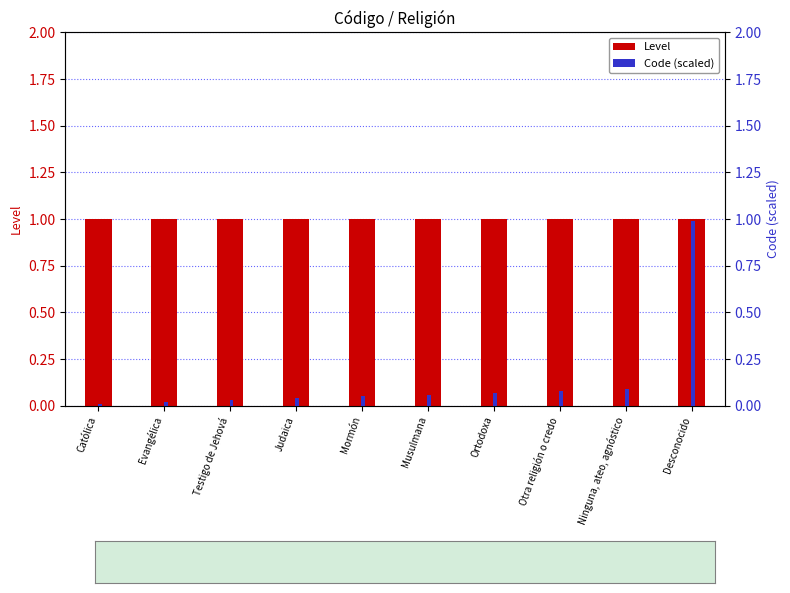

Rank the series by their average value, from highest to lowest.

Level, Code (scaled)